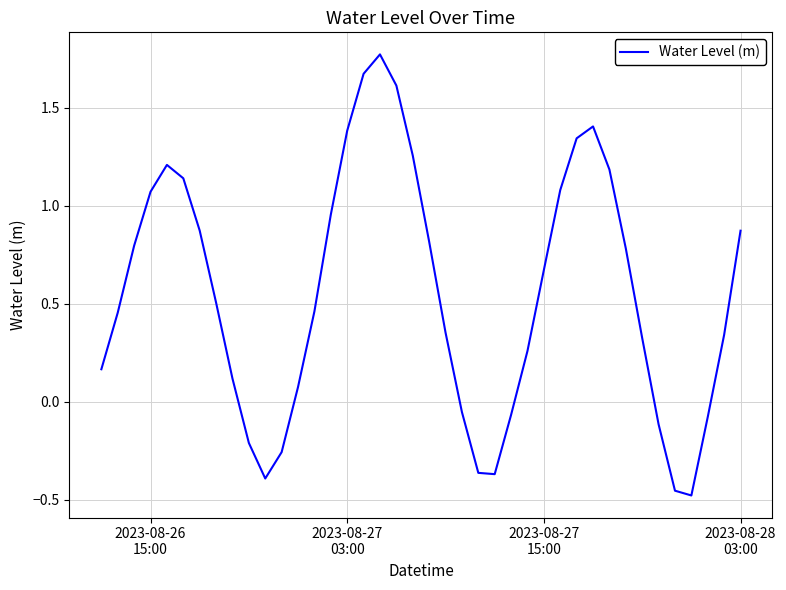

What is the difference between the maximum and minimum values?

2.2